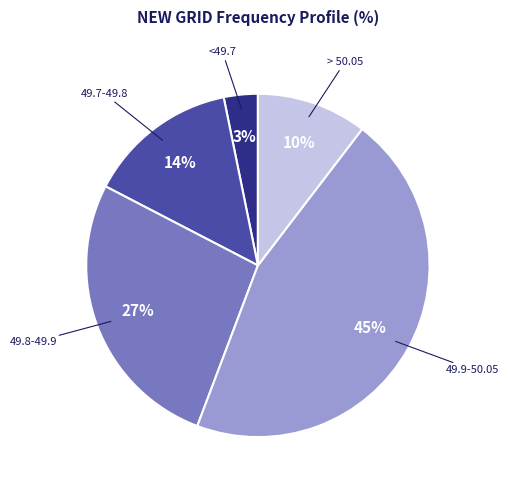

Is there any slice that represents more than half of the pie?

No